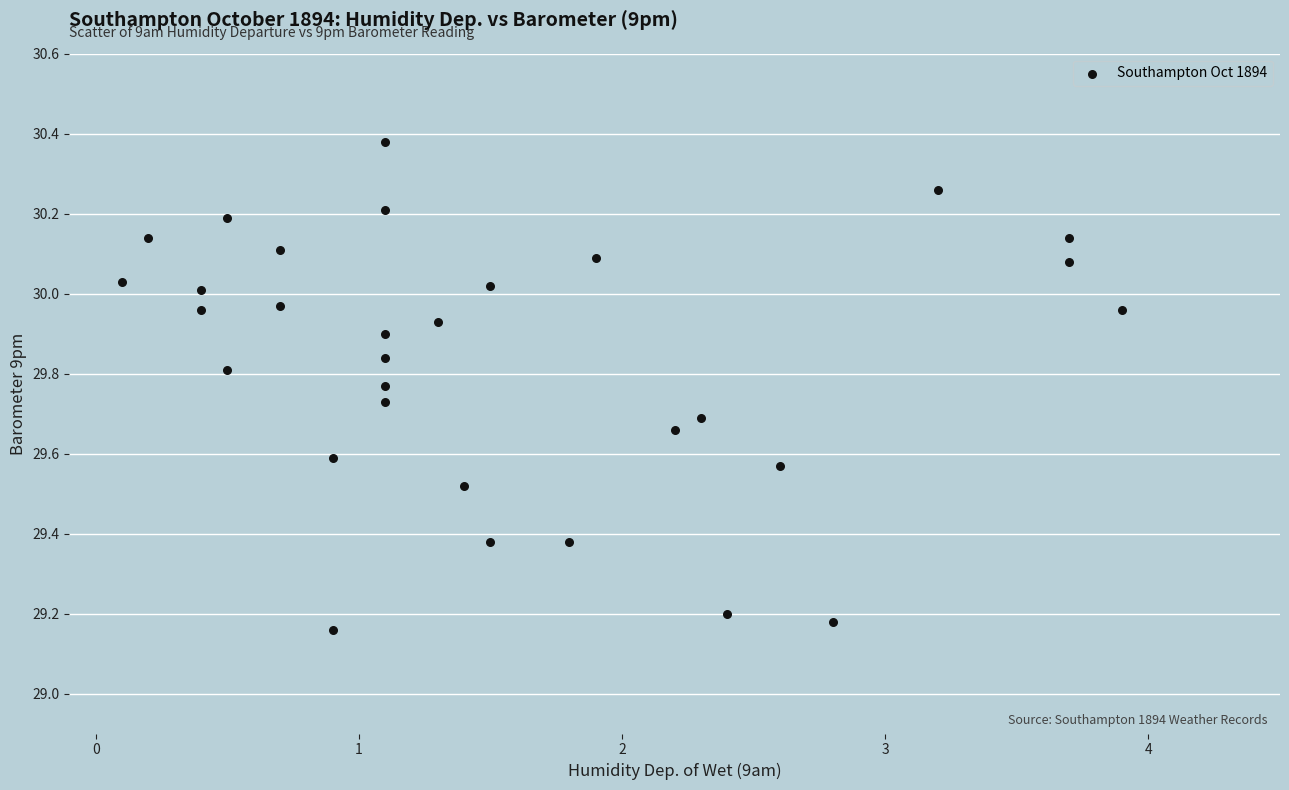

What is the range of X values (max minus min)?

3.8